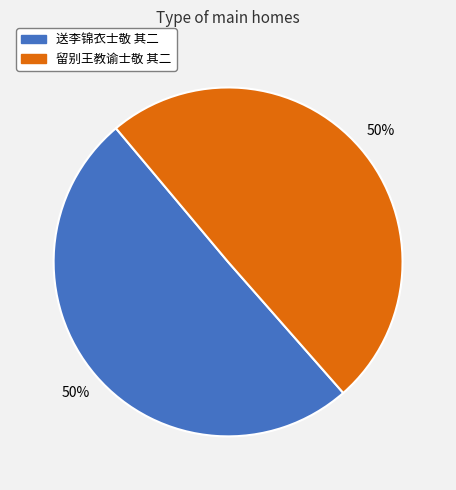

Combined, do 留别王教谕士敬 其二 and 送李锦衣士敬 其二 account for over 50%?

Yes